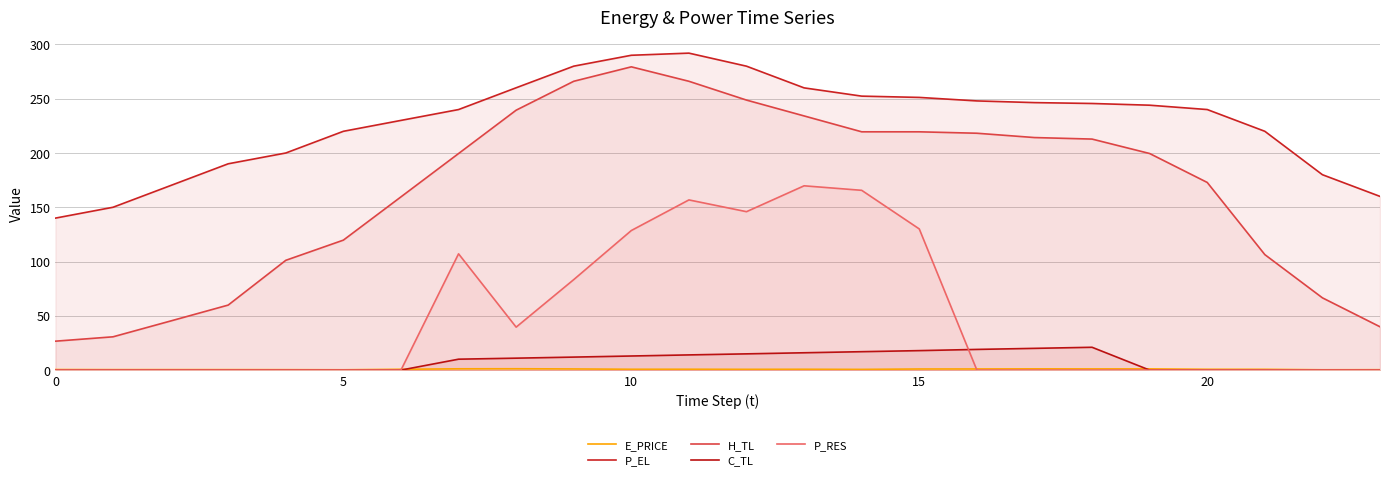

Which label corresponds to the largest value in the chart?

11